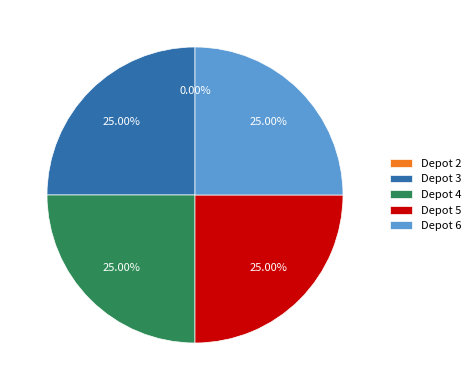

What is the total percentage of 4 and 5?

50.0%